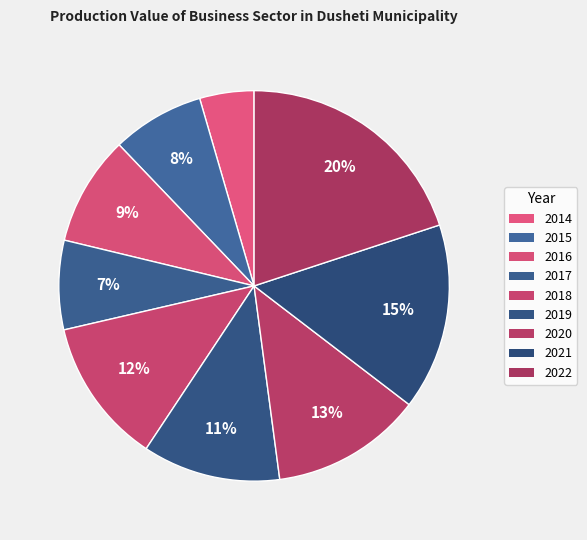

Is it true that 2021 is 10% of the pie?

False